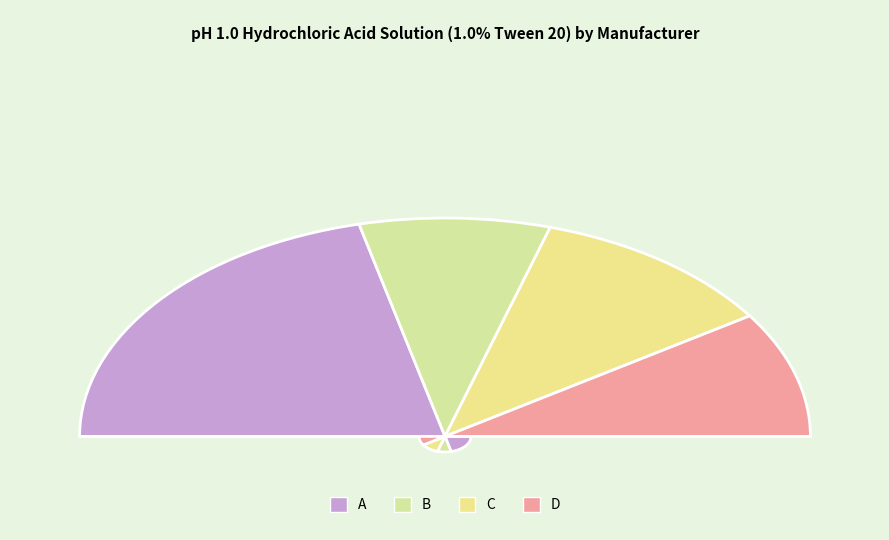

What percentage is the C slice, to the nearest percent?

22%